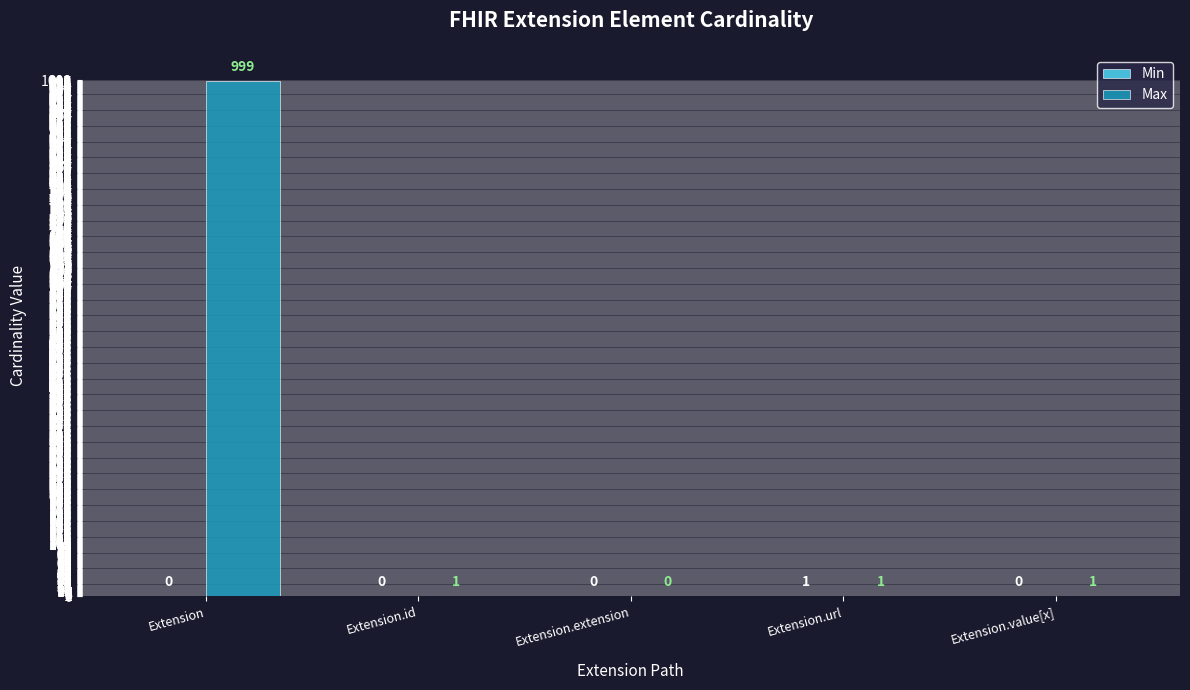

Which series has the largest total across all categories?

Max